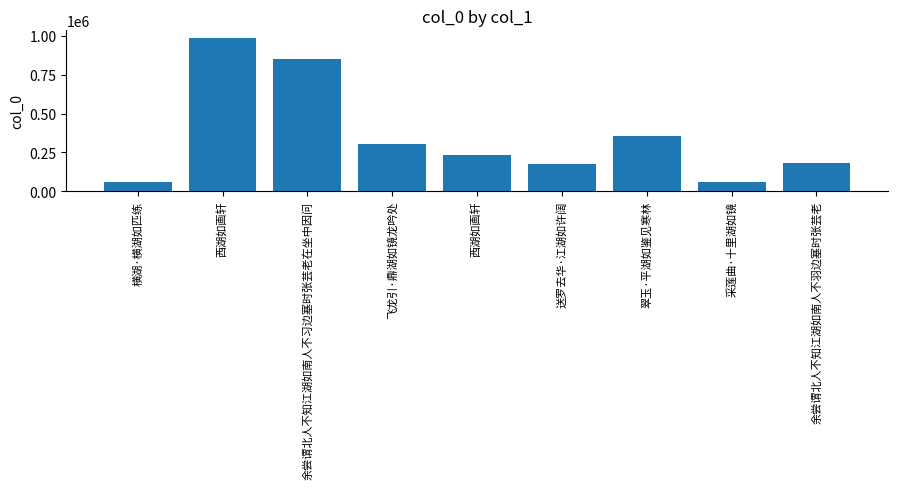

What is the value of the 8th bar from the left?

57406